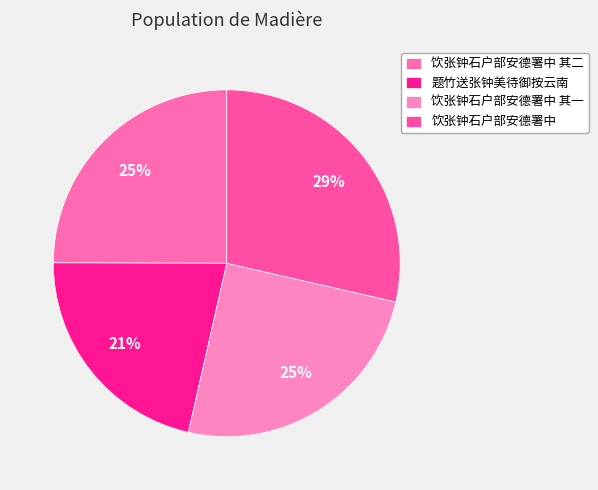

Is the sum of 饮张钟石户部安德署中 and 题竹送张钟美待御按云南 greater than half?

Yes